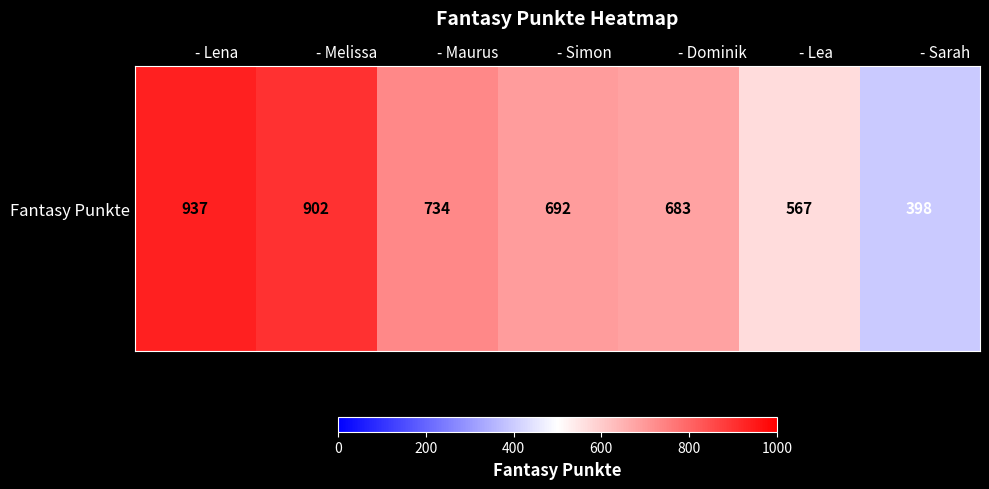

Reading left to right, extract all data points from this chart.

937	902	734	692	683	567	398